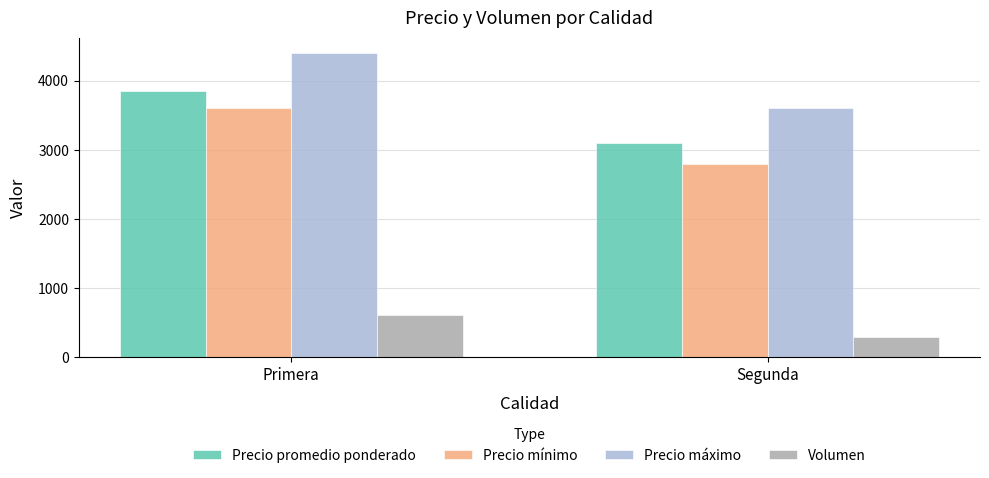

What is the sum of the Precio mínimo values at Primera and Segunda?

6400